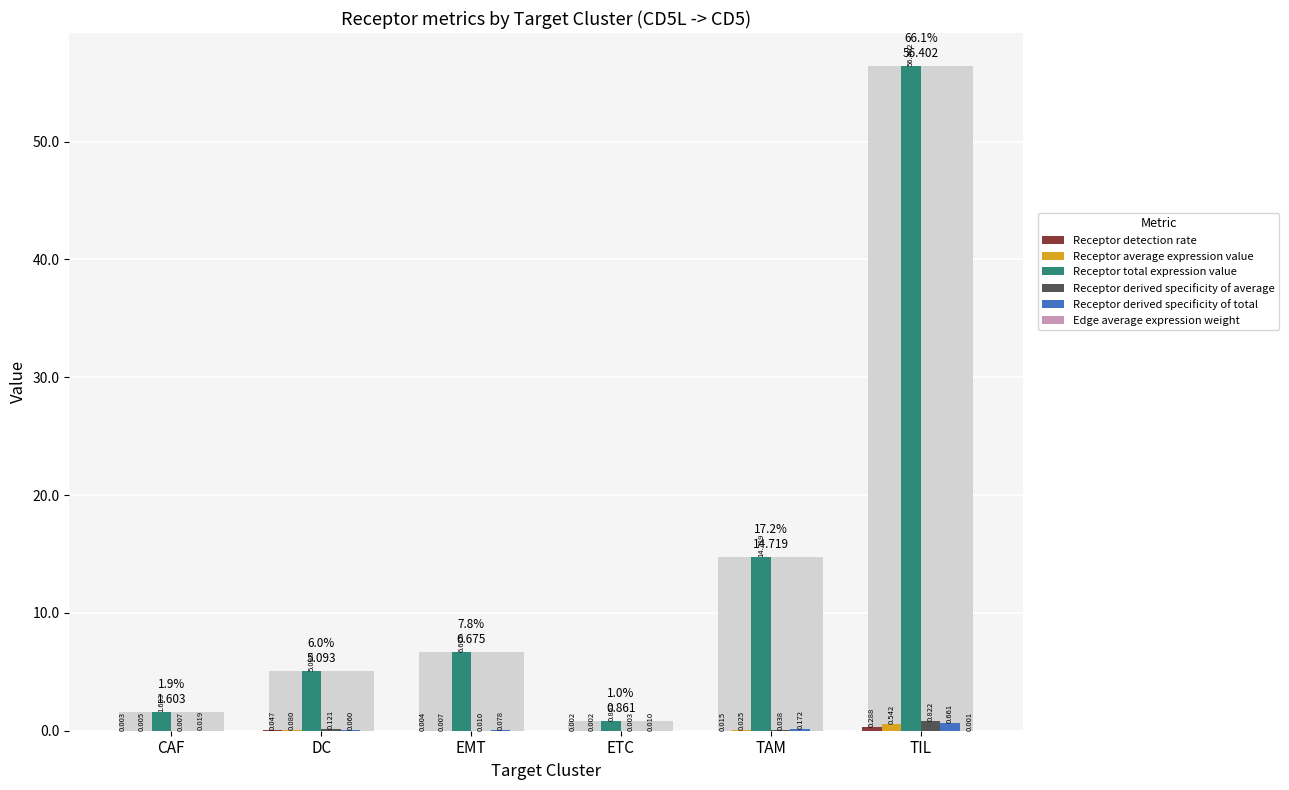

Are the bars horizontal?

No